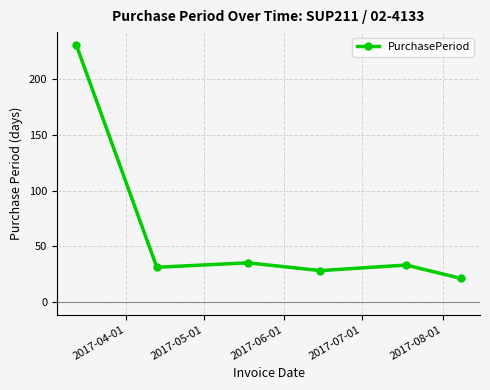

How many distinct data groups are displayed?

1